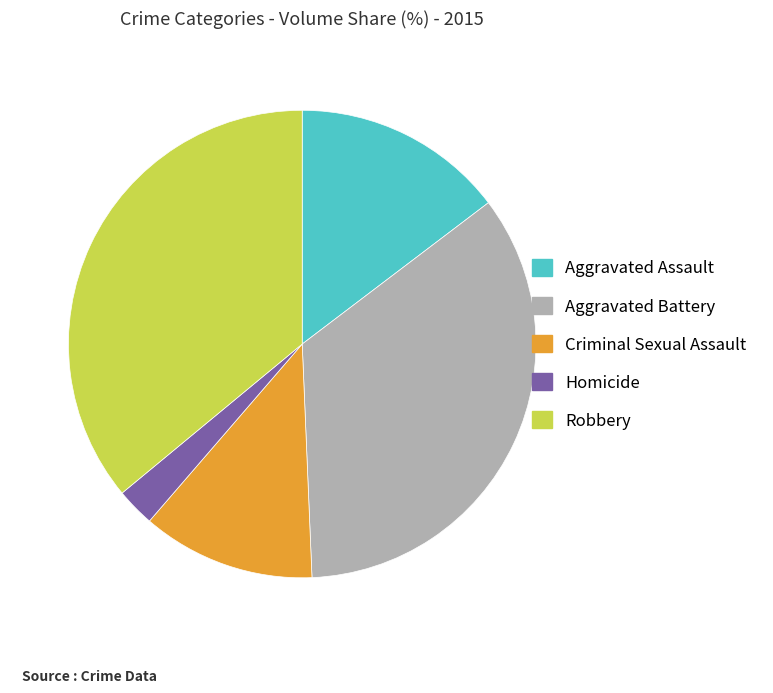

Is there a majority slice in this chart?

No